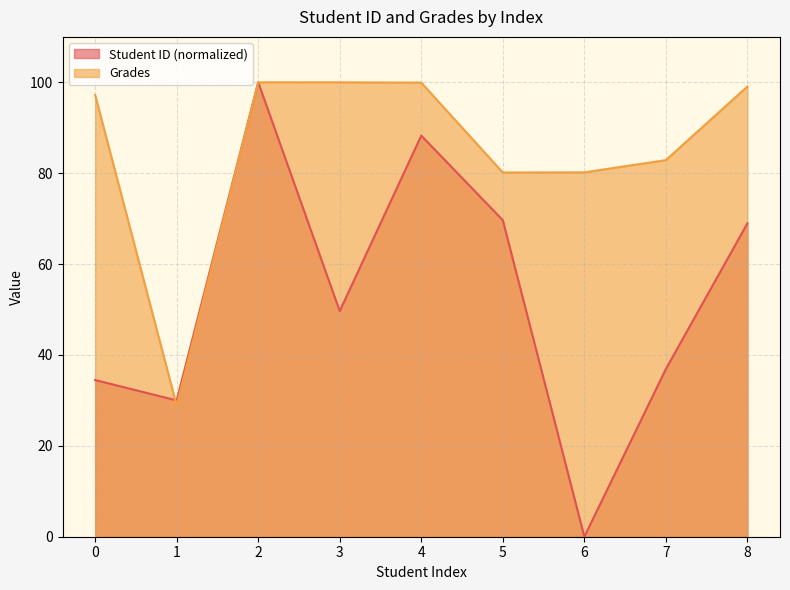

How many times do Grades and Student ID cross each other?

1